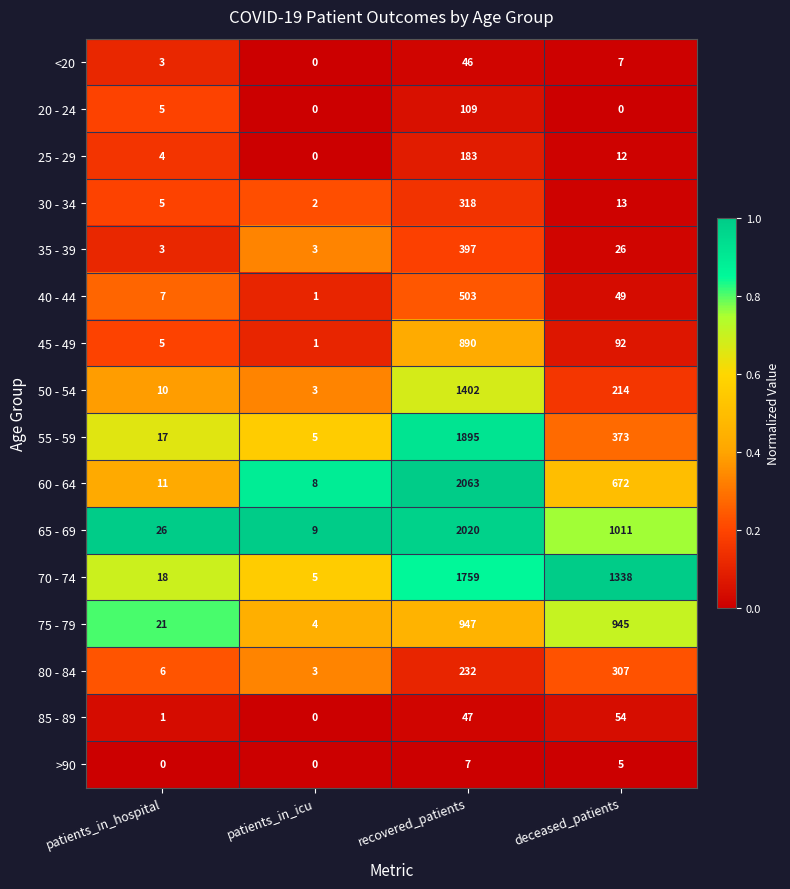

Is it true that 60 - 64 equals 8 at patients_in_icu?

True